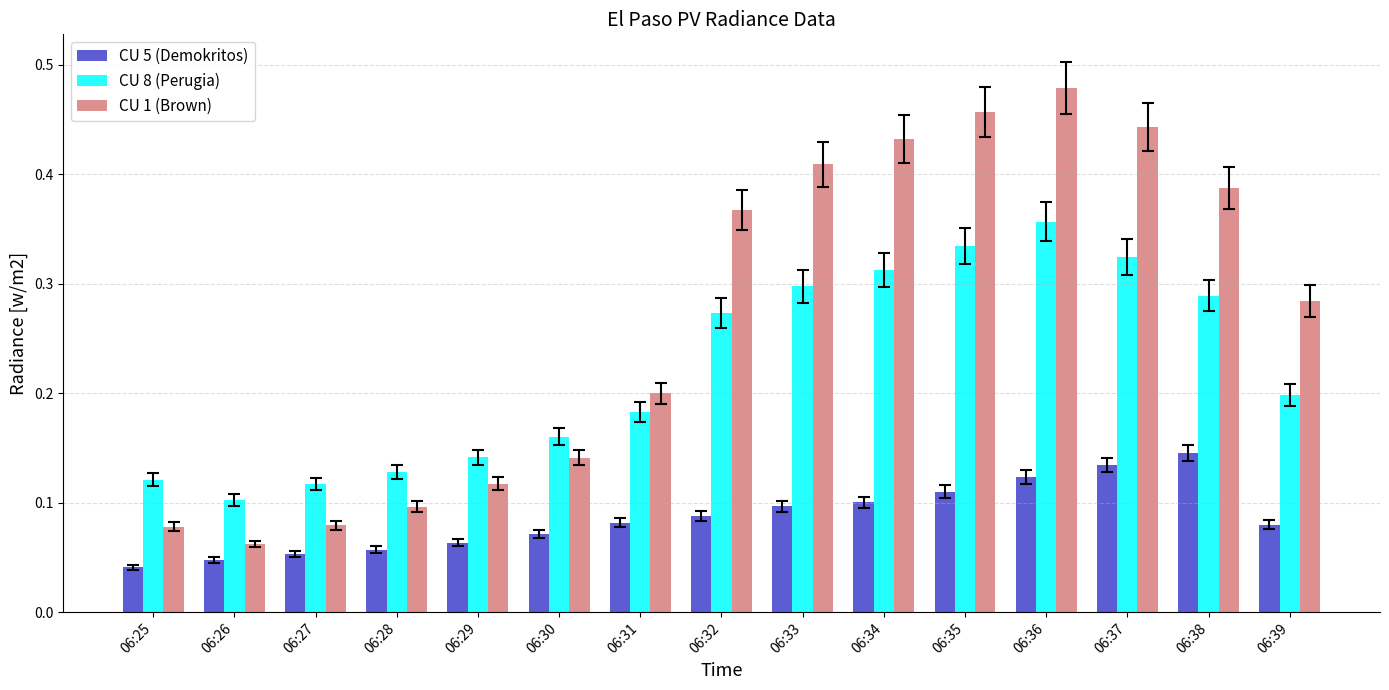

At which label does CU 8 (Perugia) reach its minimum?

06:26